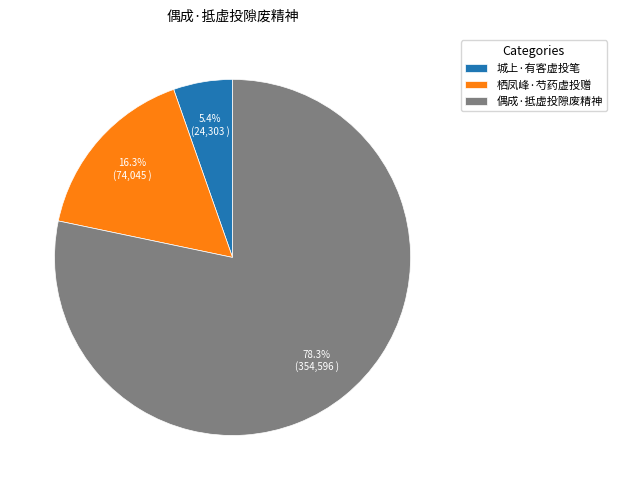

To the nearest percent, what percentage of the pie is 城上·有客虚投笔?

5%